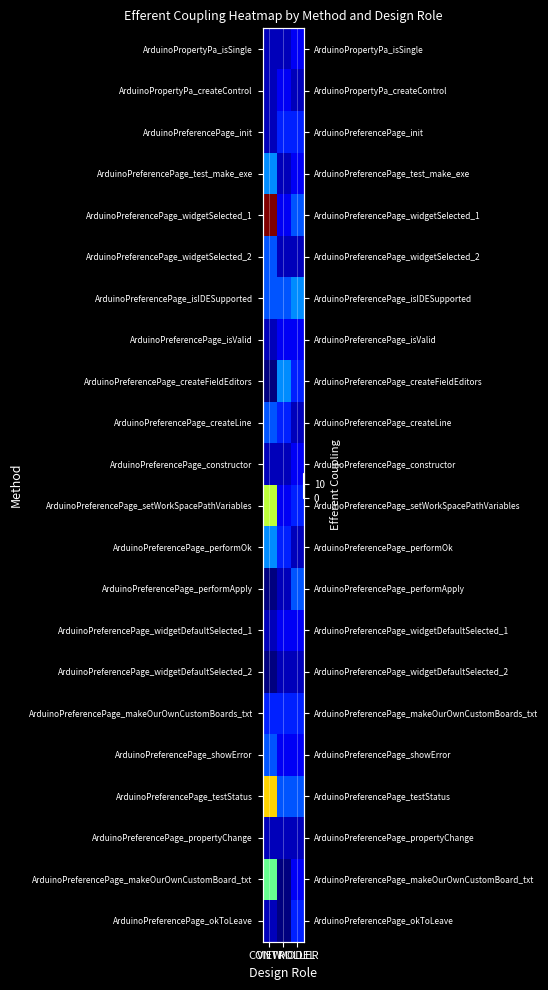

At how many categories does at least one series exceed 13?

1